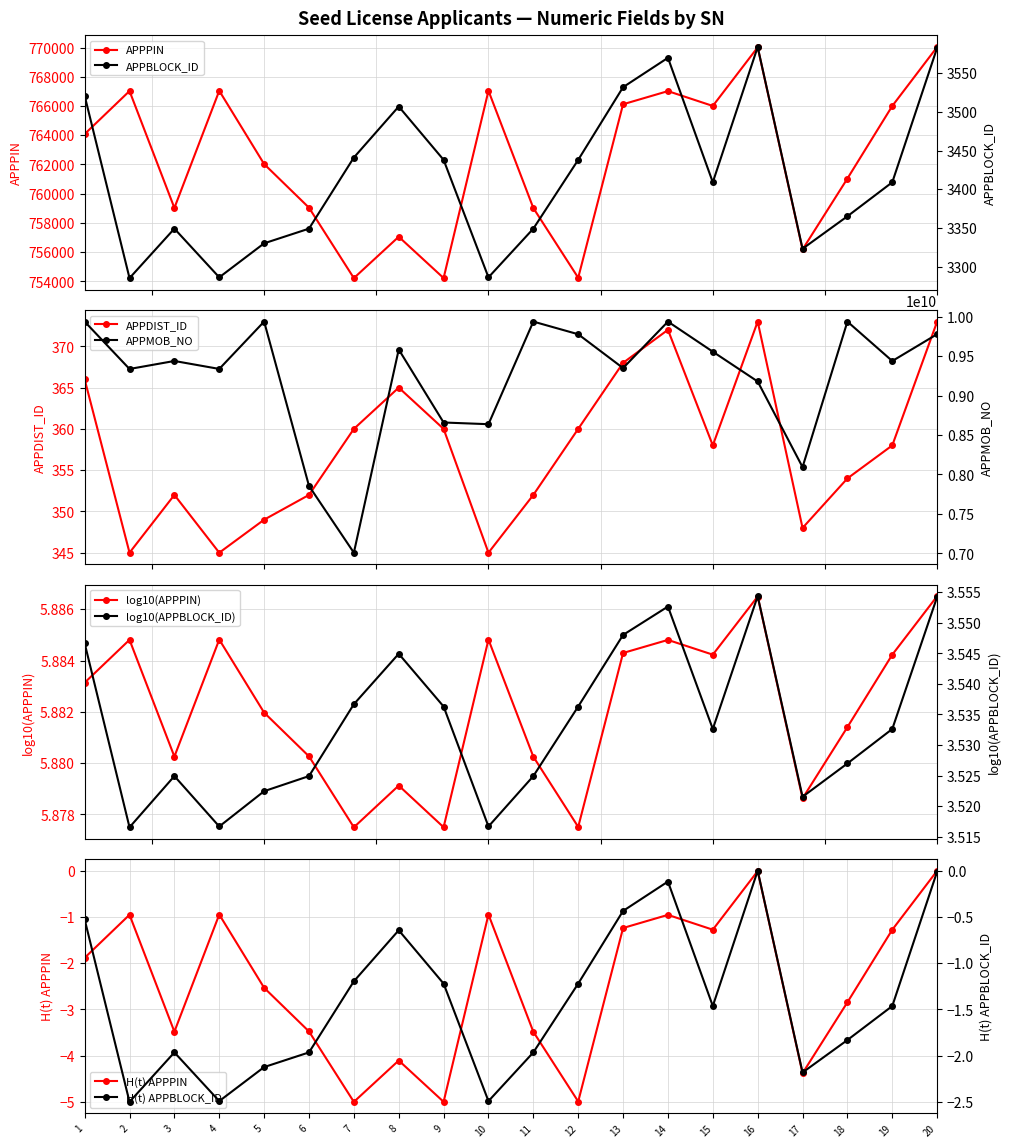

Reading left to right, what are all the values shown in this chart?

APPPIN: 764078	767024	759024	767040	762026	759039	754220	757051	754224	767040	759017	754245	766118	767017	766002	770012	756181	761035	766002	770037
APPBLOCK_ID: 3521	3285	3349	3286	3330	3349	3441	3507	3438	3286	3349	3438	3532	3570	3409	3584	3323	3365	3409	3583
APPDIST_ID: 366	345	352	345	349	352	360	365	360	345	352	360	368	372	358	373	348	354	358	373
APPMOB_NO: 9937357151	9337015403	9438308873	9337544979	9937664747	7855098227	7008995701	9583674333	8658767285	8637270797	9937397803	9777064105	9348415236	9937220667	9556056075	9178684223	8093735272	9937356474	9437845423	9778180253